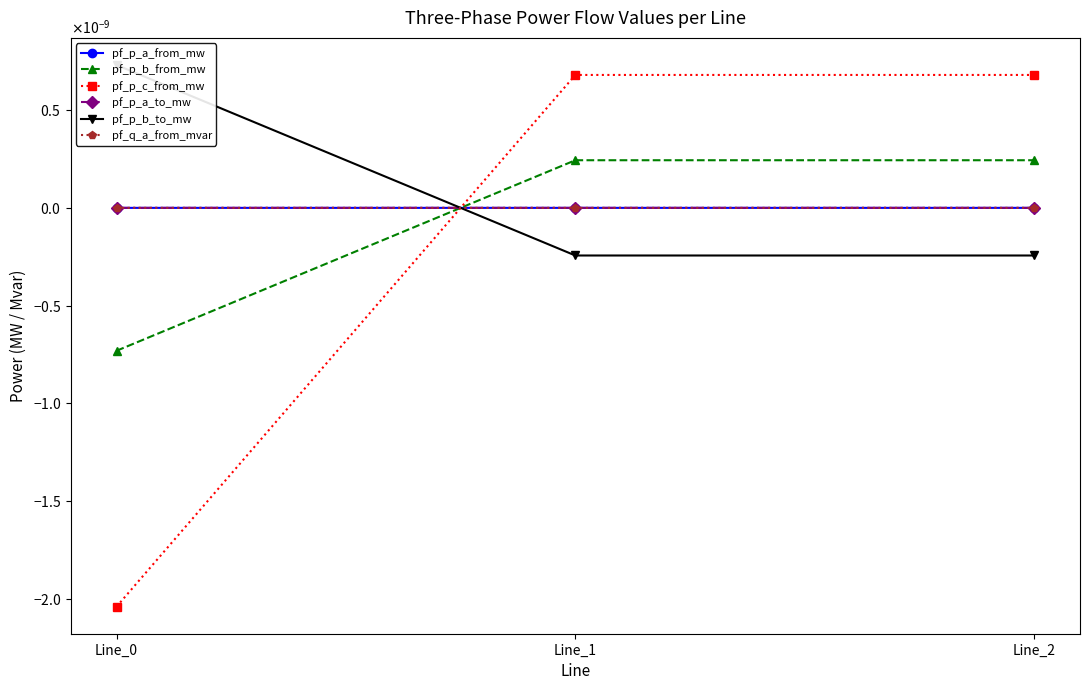

Does the chart have visible grid lines?

No